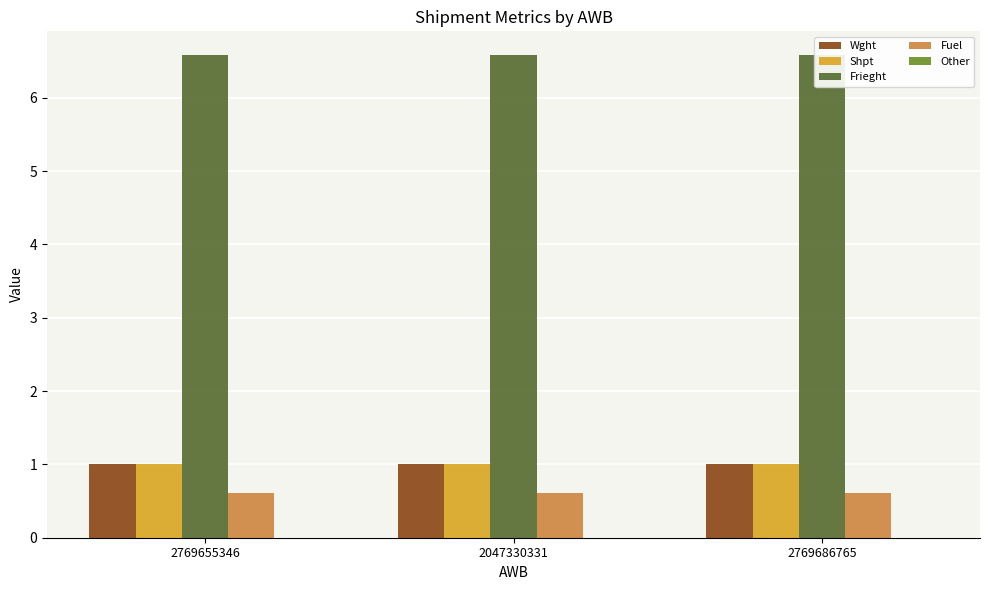

What is the total value across all series at 2769655346?

9.2